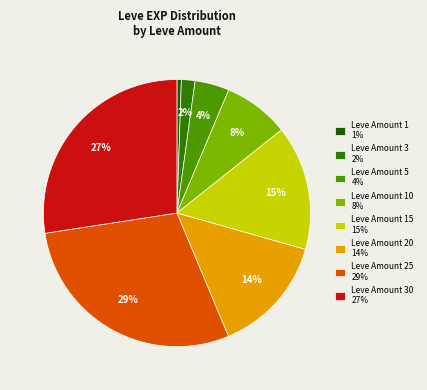

Rank the categories by value from lowest to highest.

1, 3, 5, 10, 20, 15, 30, 25